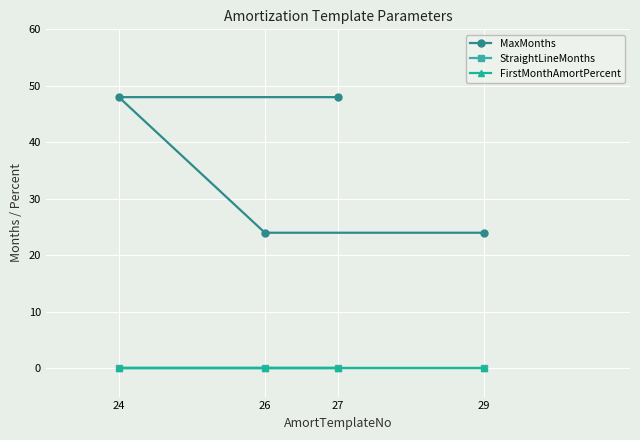

Between 29 and 27, which is larger?

27